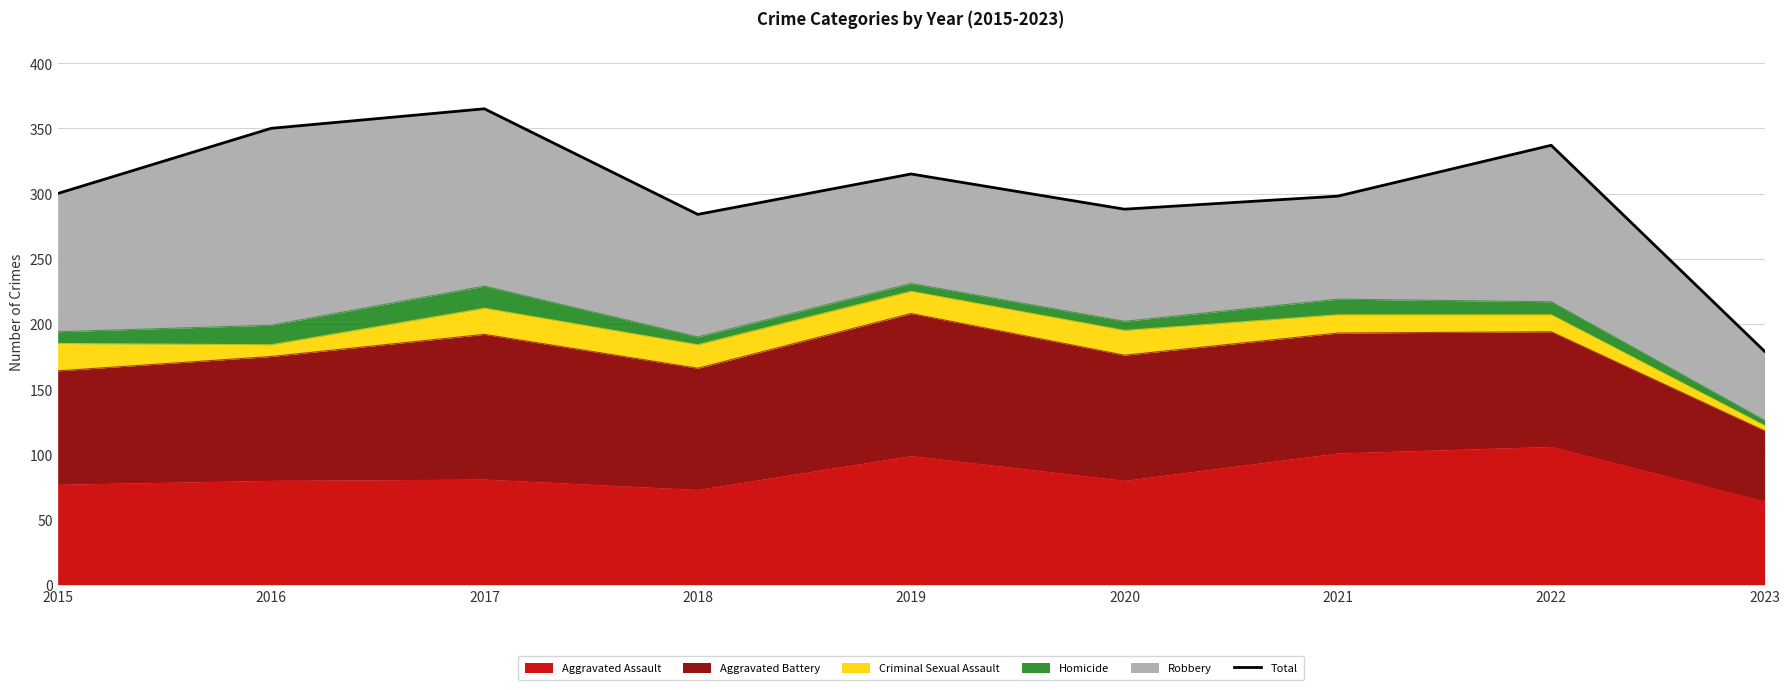

How many categories are shown in the chart?

9